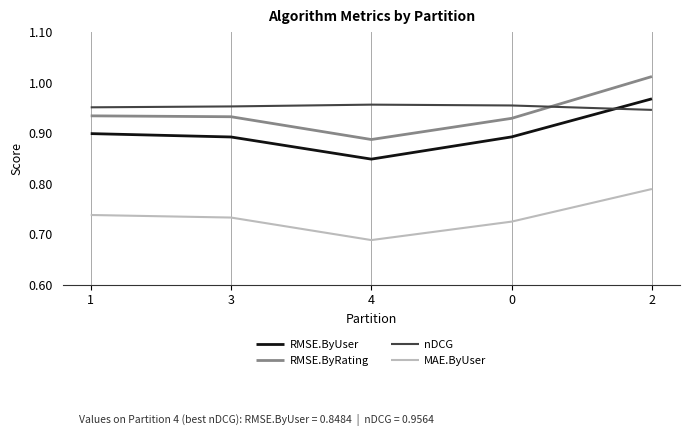

Rank the series at 4 from highest to lowest value.

nDCG, RMSE.ByRating, RMSE.ByUser, MAE.ByUser